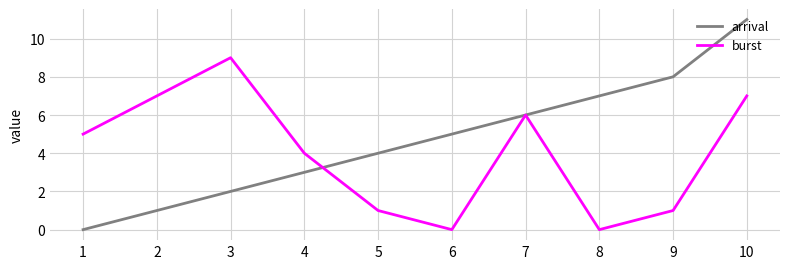

Does the chart display data point markers on the line(s)?

No